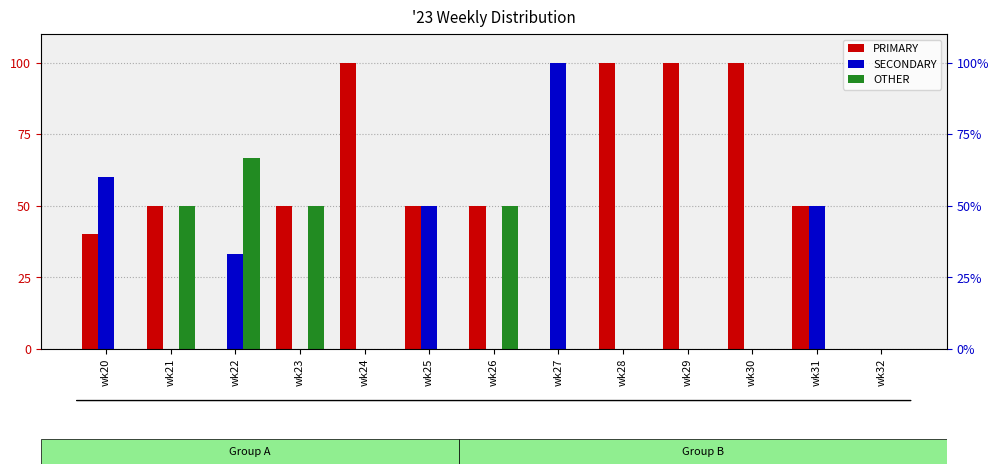

How many data points in OTHER are above 0?

4